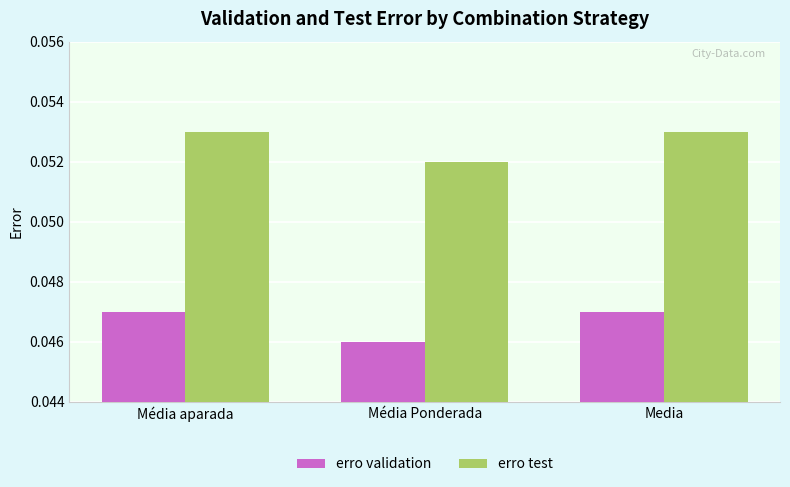

At which label does erro test reach its minimum?

Média Ponderada